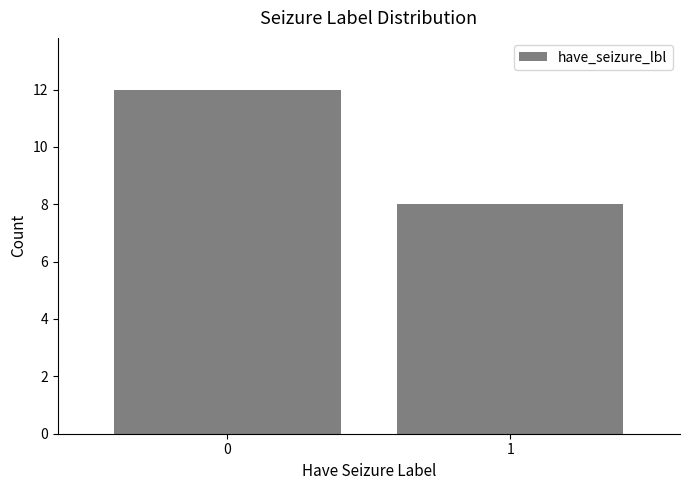

Reading left to right, list all the values displayed in this chart.

12	8